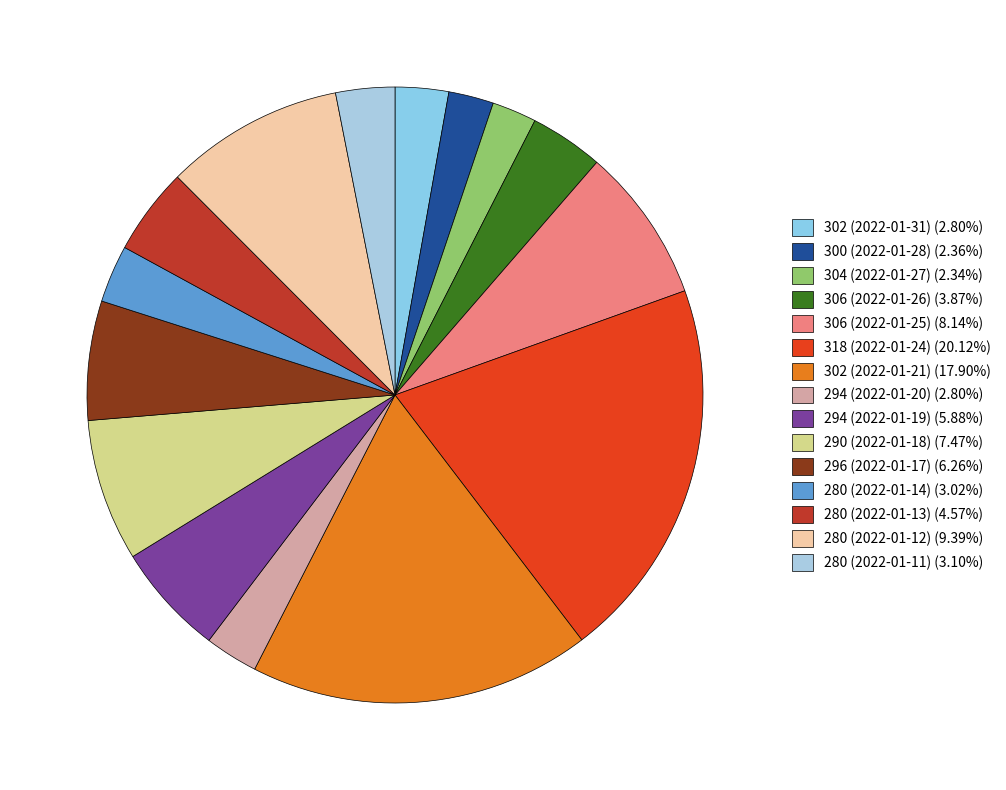

True or false: 302 (2022-01-31) accounts for 3% of the total.

True